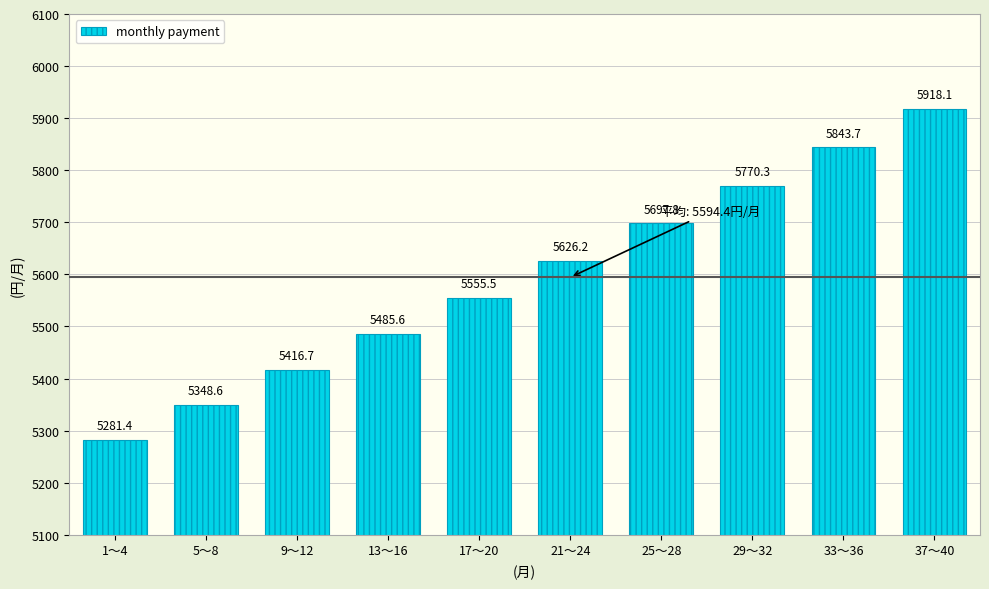

Reading left to right, what are all the values shown in this chart?

1～4=5281.4	5～8=5348.6	9～12=5416.7	13～16=5485.6	17～20=5555.5	21～24=5626.2	25～28=5697.8	29～32=5770.3	33～36=5843.7	37～40=5918.1